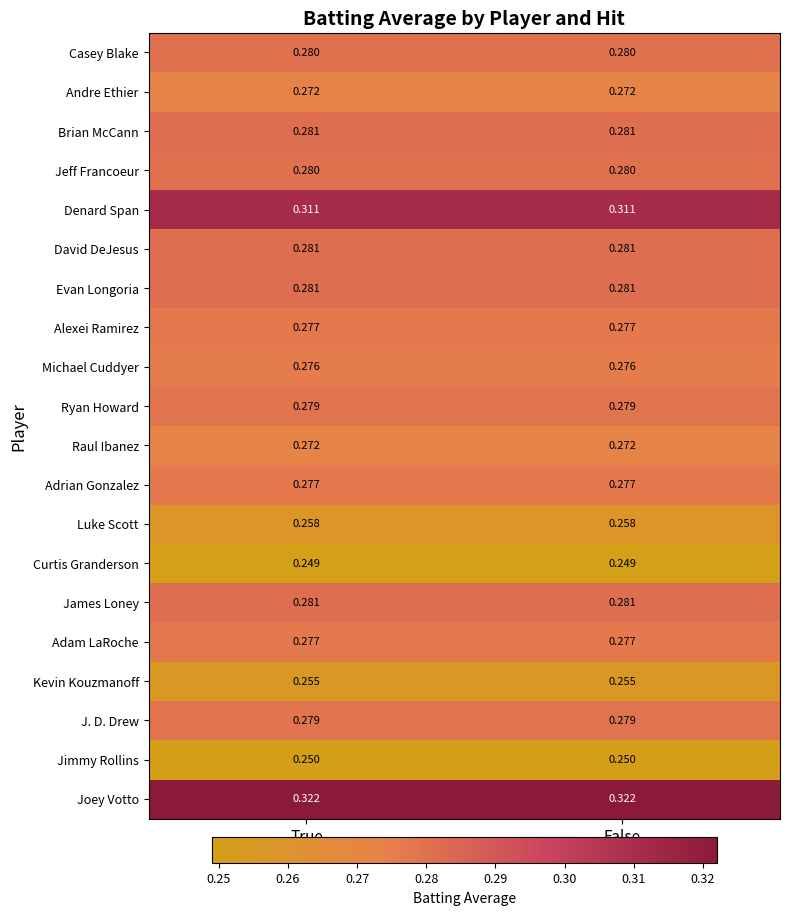

Is the value of J. D. Drew at False greater than the value of Jeff Francoeur at False?

No